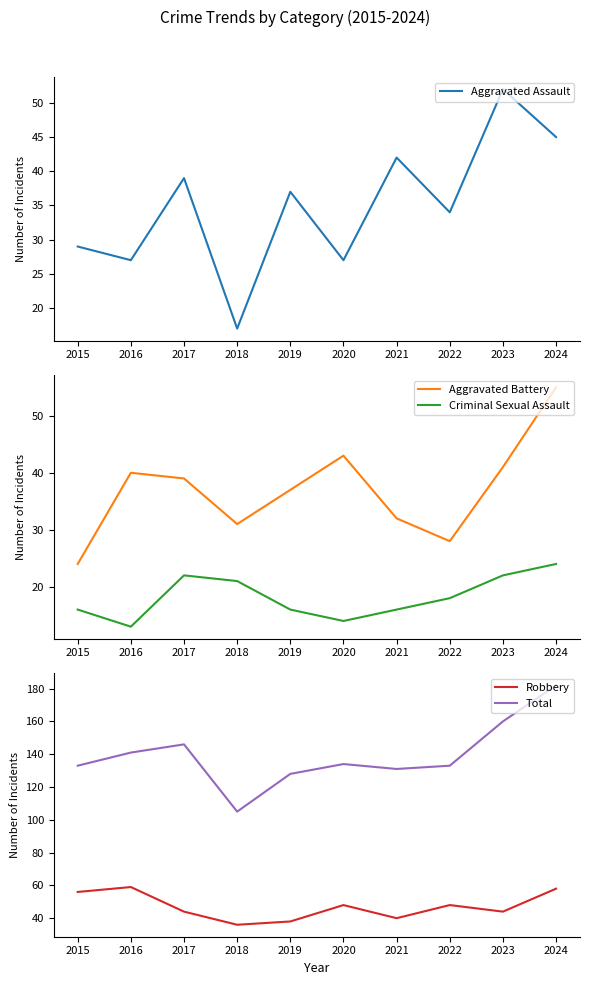

Reading left to right, what are all the values shown in this chart?

Aggravated Assault: 2015=29	2016=27	2017=39	2018=17	2019=37	2020=27	2021=42	2022=34	2023=52	2024=45
Aggravated Battery: 2015=24	2016=40	2017=39	2018=31	2019=37	2020=43	2021=32	2022=28	2023=41	2024=55
Criminal Sexual Assault: 2015=16	2016=13	2017=22	2018=21	2019=16	2020=14	2021=16	2022=18	2023=22	2024=24
Robbery: 2015=56	2016=59	2017=44	2018=36	2019=38	2020=48	2021=40	2022=48	2023=44	2024=58
Total: 2015=133	2016=141	2017=146	2018=105	2019=128	2020=134	2021=131	2022=133	2023=160	2024=182